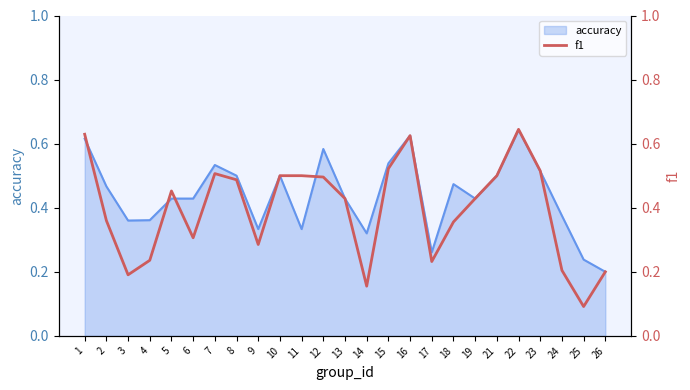

Which label corresponds to the smallest value in the chart?

25